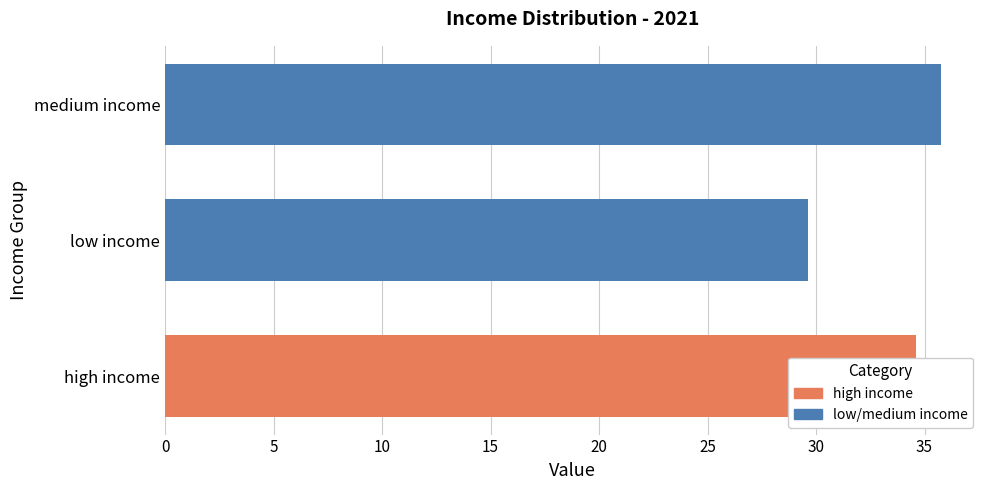

What value does the data have at low income?

29.6